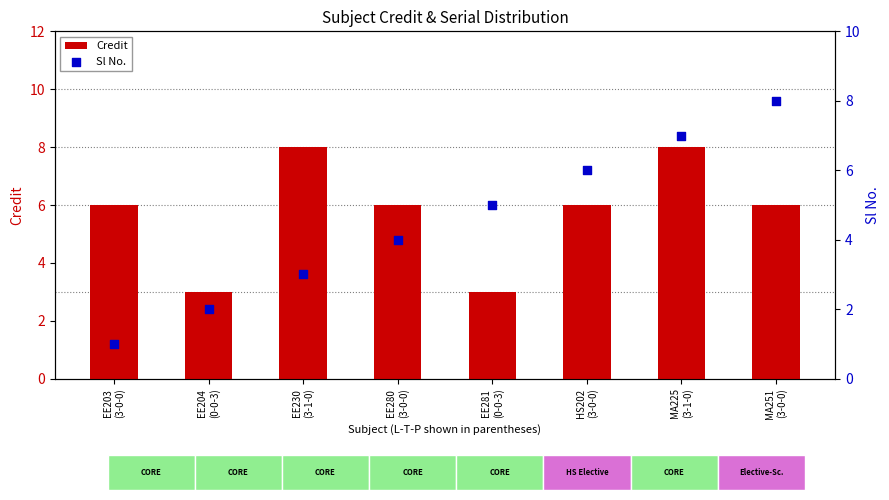

Which series has the largest Y range (max minus min)?

Sl No.